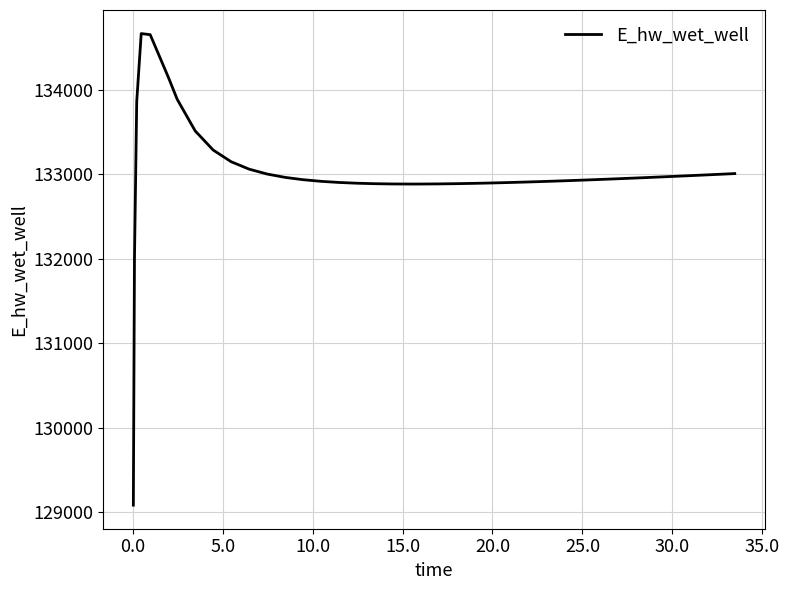

What is the greatest value displayed?

134665.5